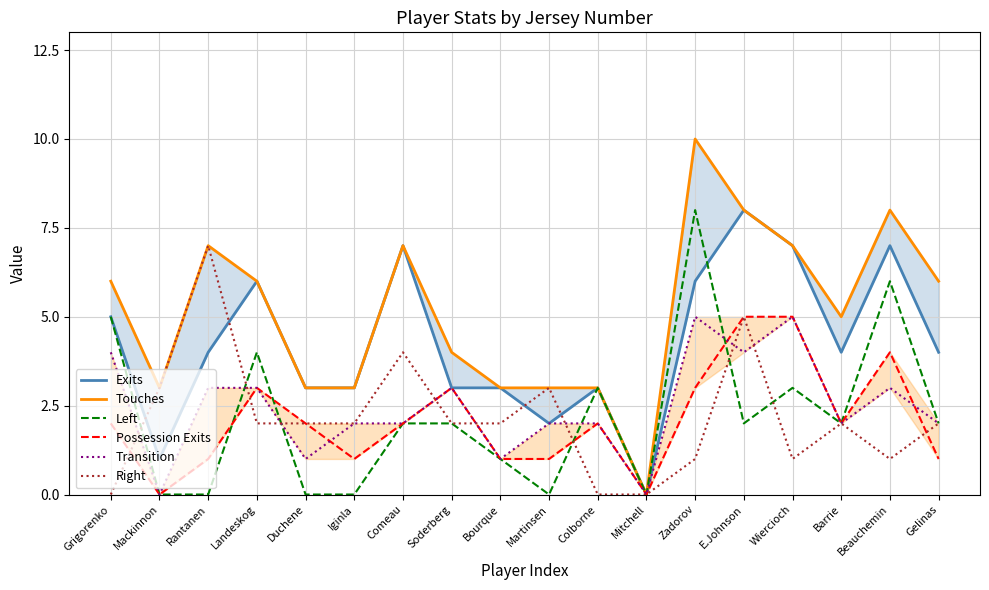

Which has a higher value, Iginla or Mackinnon?

Iginla